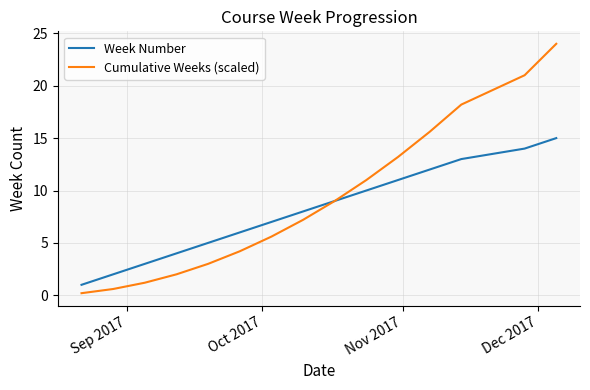

List the series in order of their overall mean, lowest first.

Week Number, Cumulative Weeks (scaled)